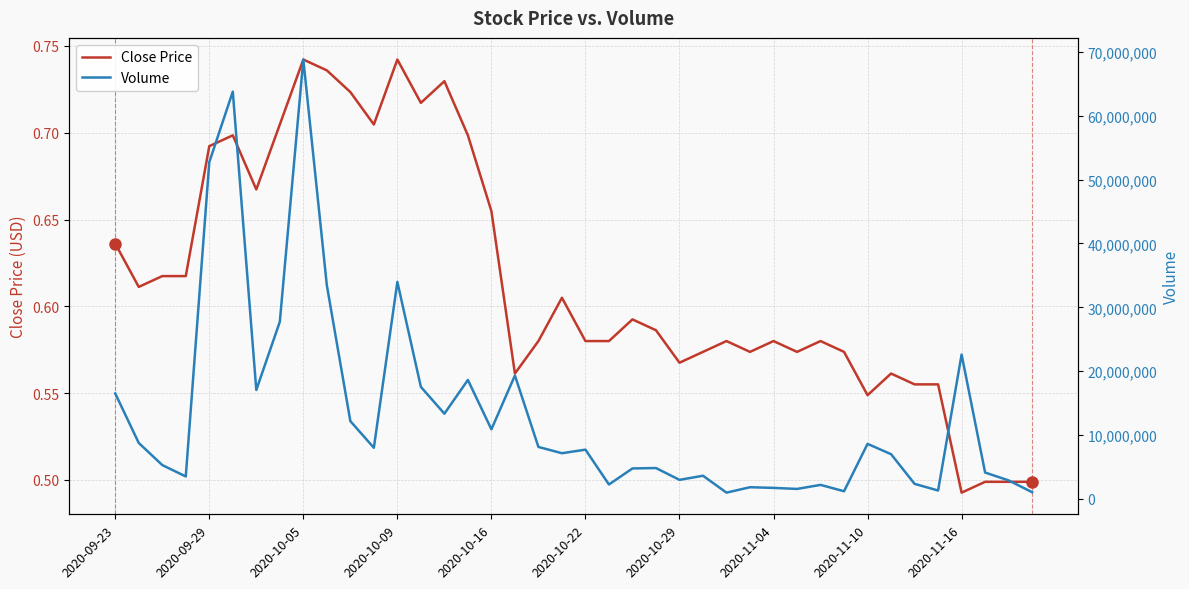

Does the chart have visible grid lines?

Yes